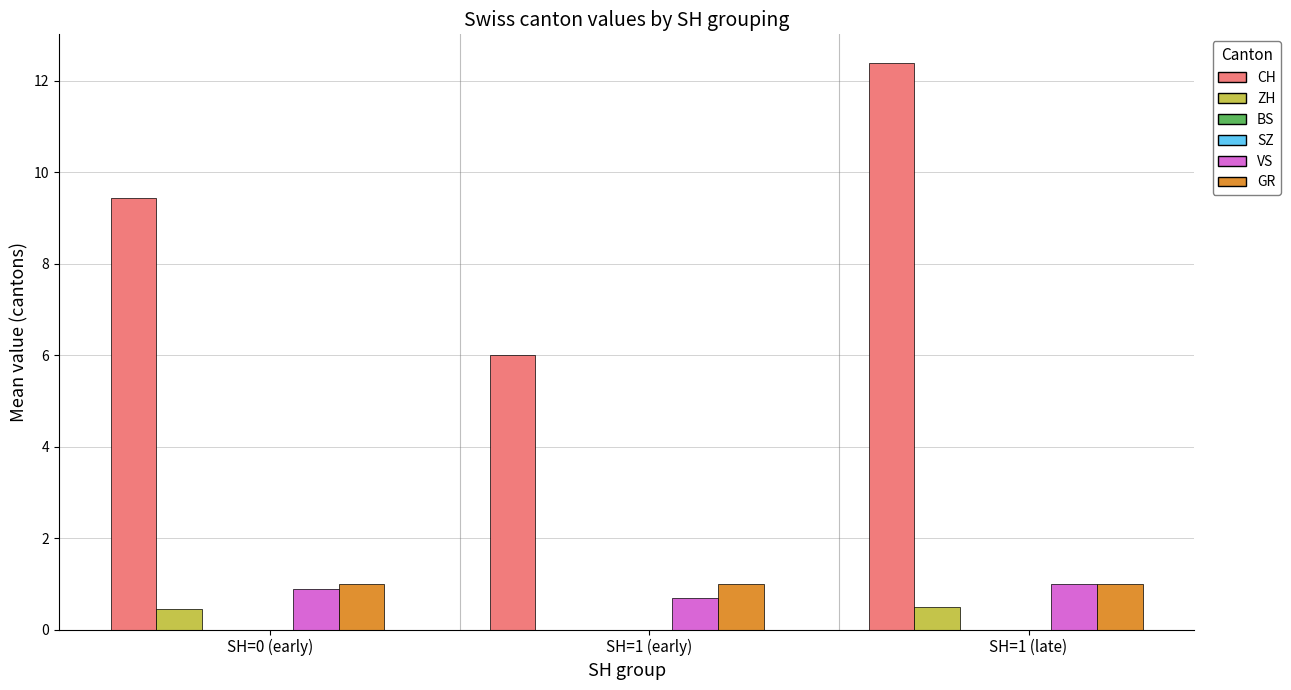

What are all the series names shown in the legend?

CH, ZH, BS, SZ, VS, GR